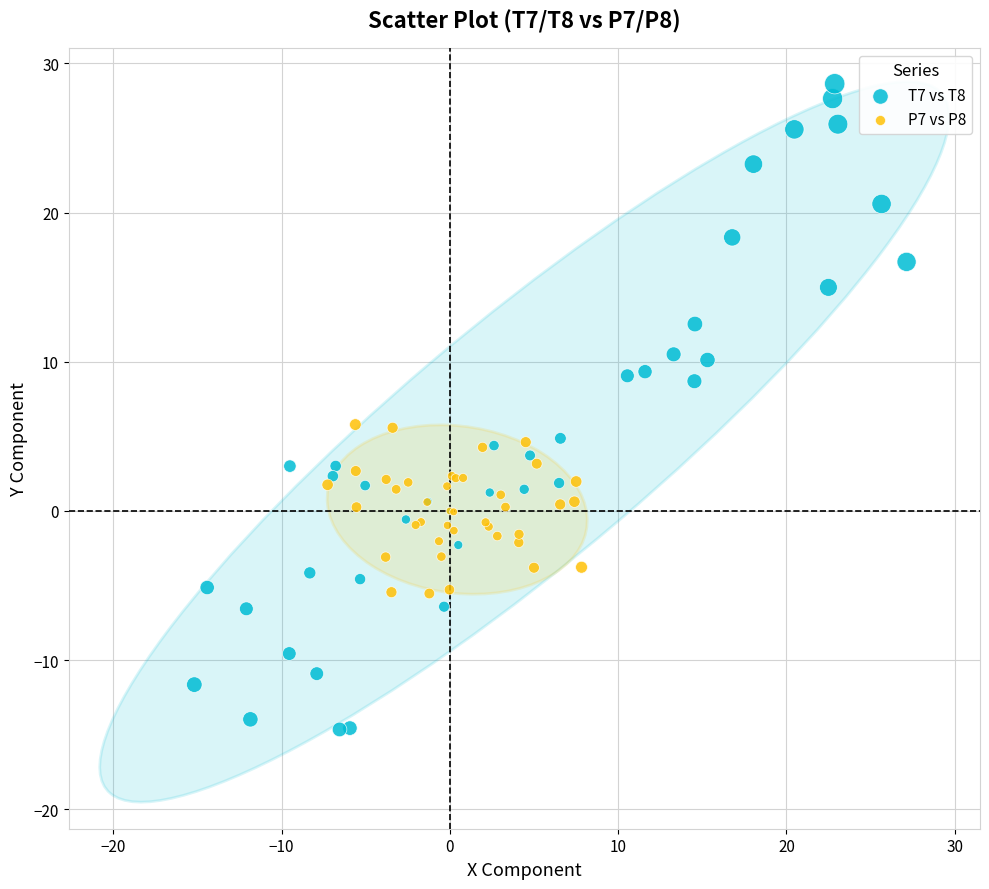

Which series has the widest spread of Y values?

T7 vs T8